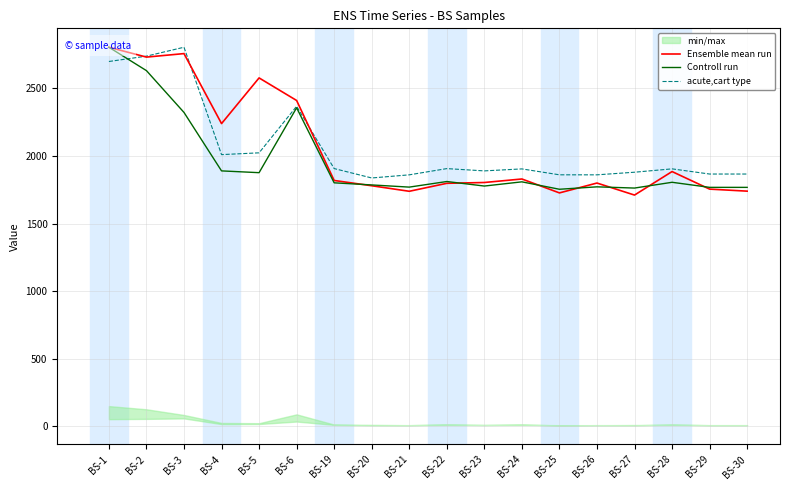

What is the spread (max minus min) of values at BS-26?

88.8